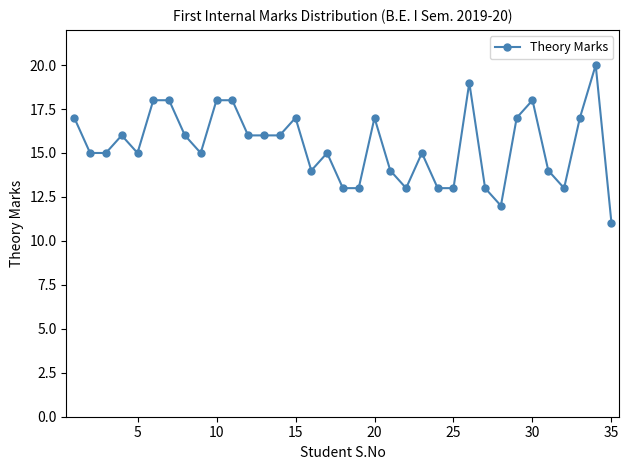

What is the value of the 27th point from the left?

13